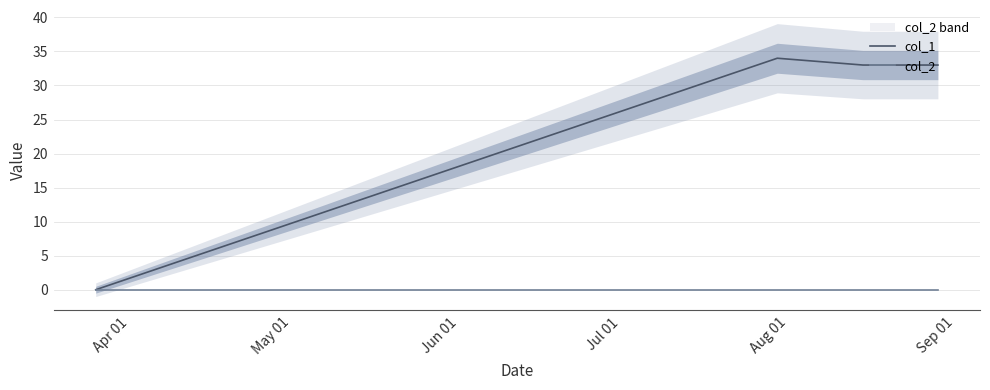

What are all the series names shown in the legend?

col_1, col_2